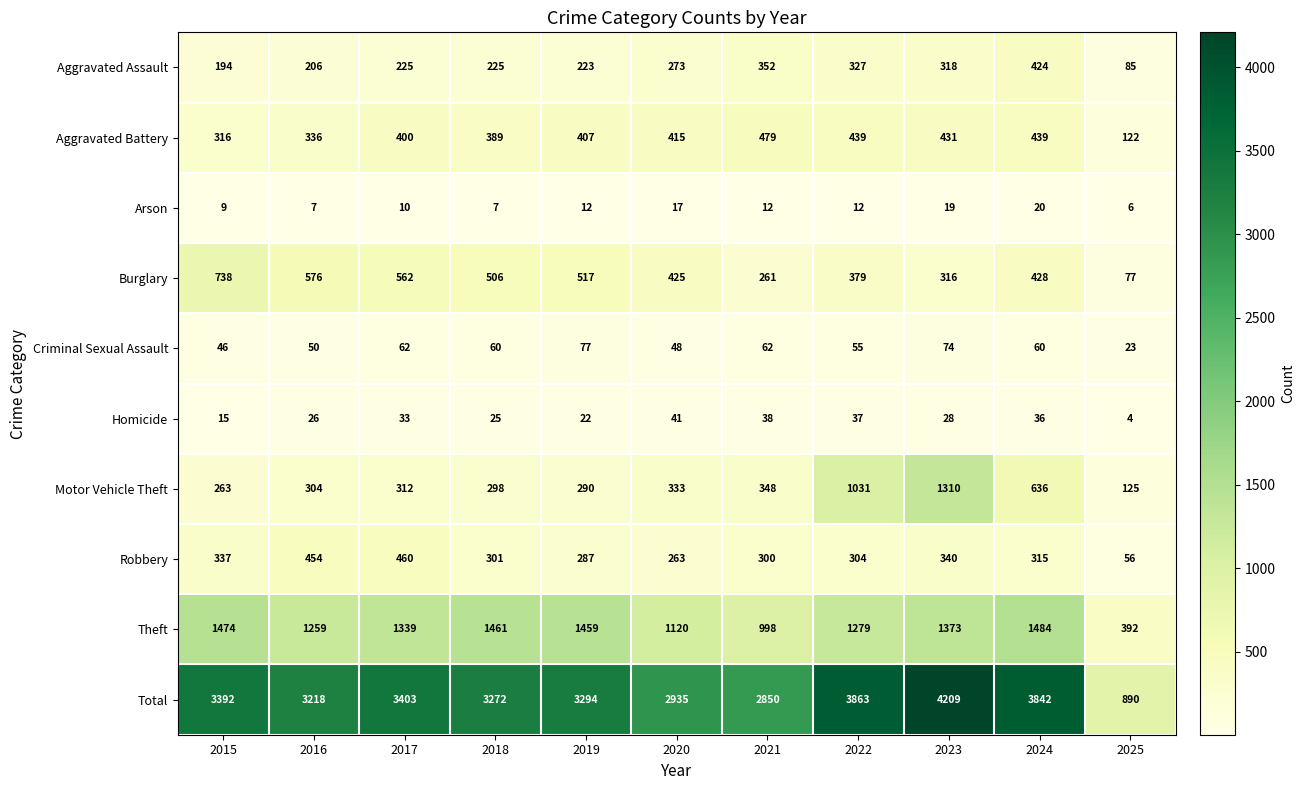

The Criminal Sexual Assault series shows 62 at 2021. True or false?

True